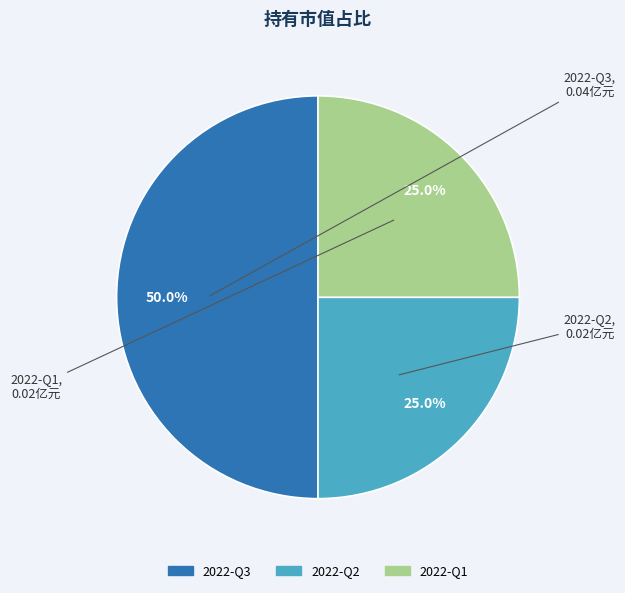

To the nearest percent, what portion does 2022-Q1 represent?

25%